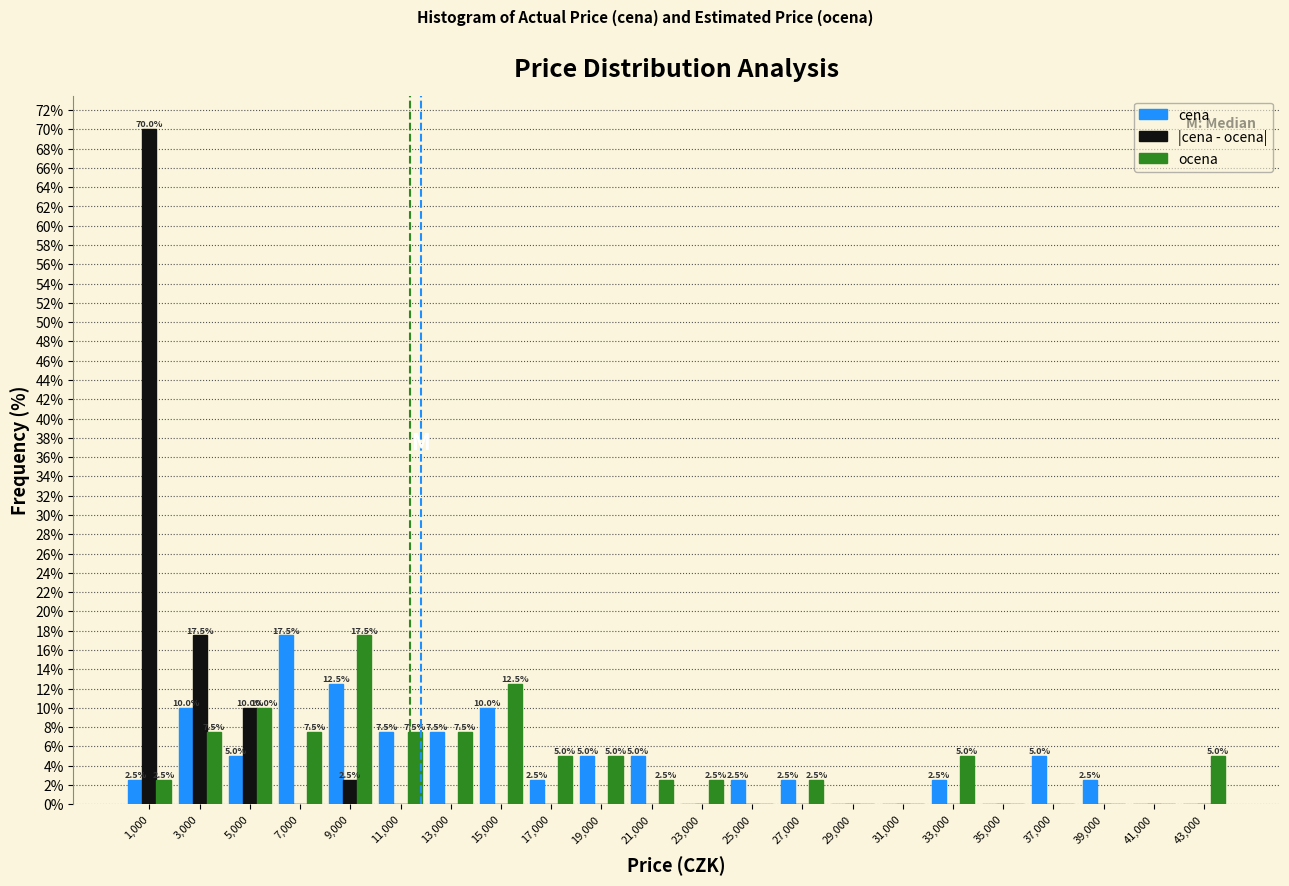

In the ocena series, which range on the x-axis has the tallest bar?

8000 to 10000